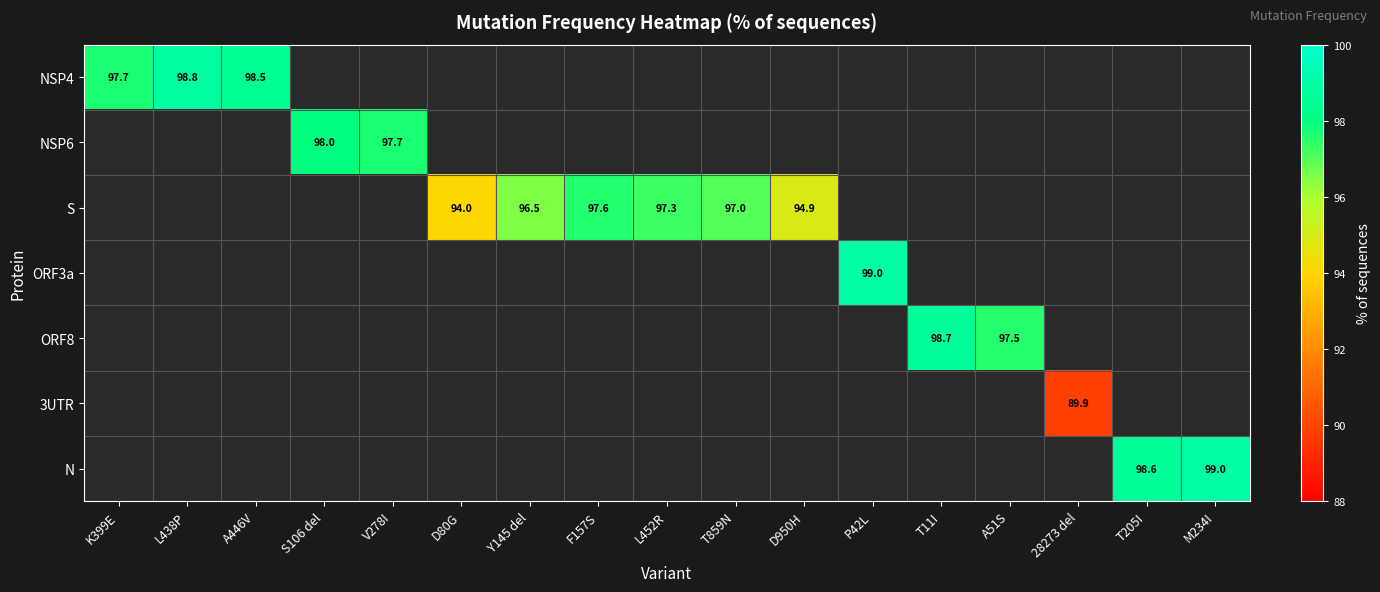

Which has a higher value, P42L or T205I?

P42L